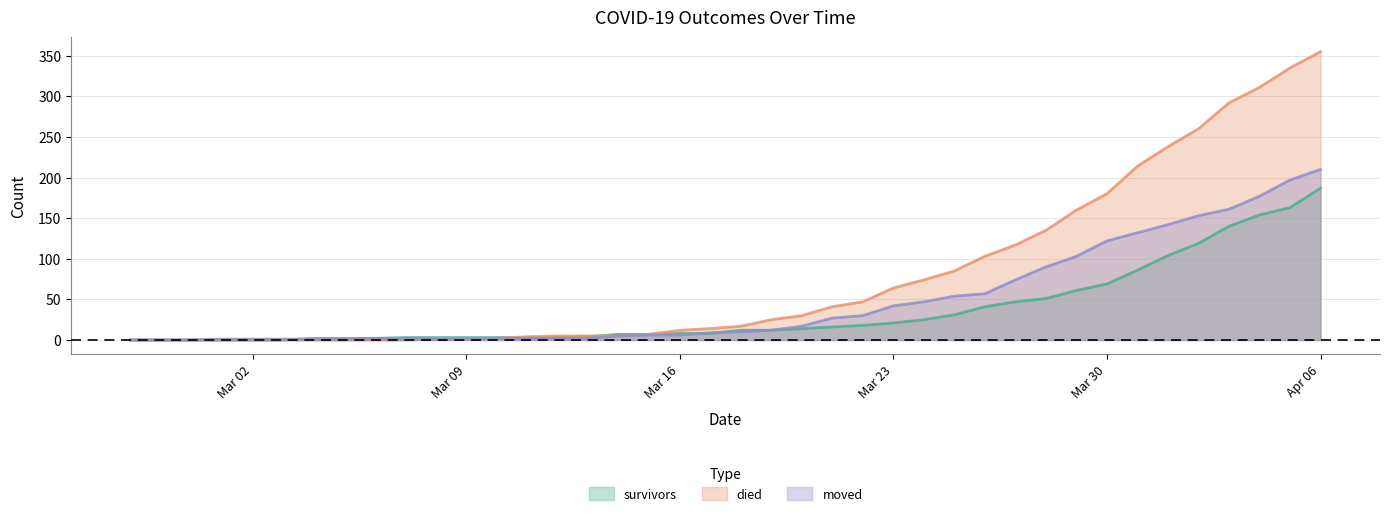

Which series has the largest range (max minus min)?

died